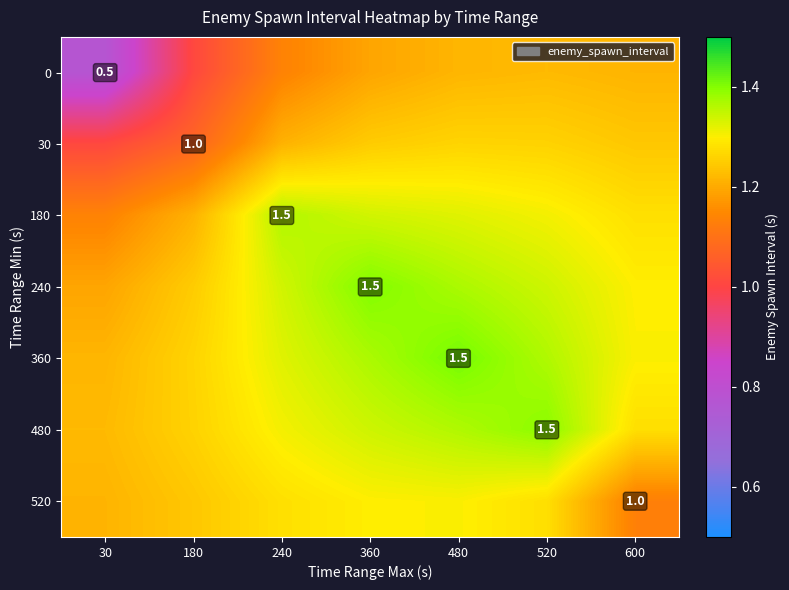

Rank the series at 30 from lowest to highest value.

0, 30, 180, 240, 520, 360, 480